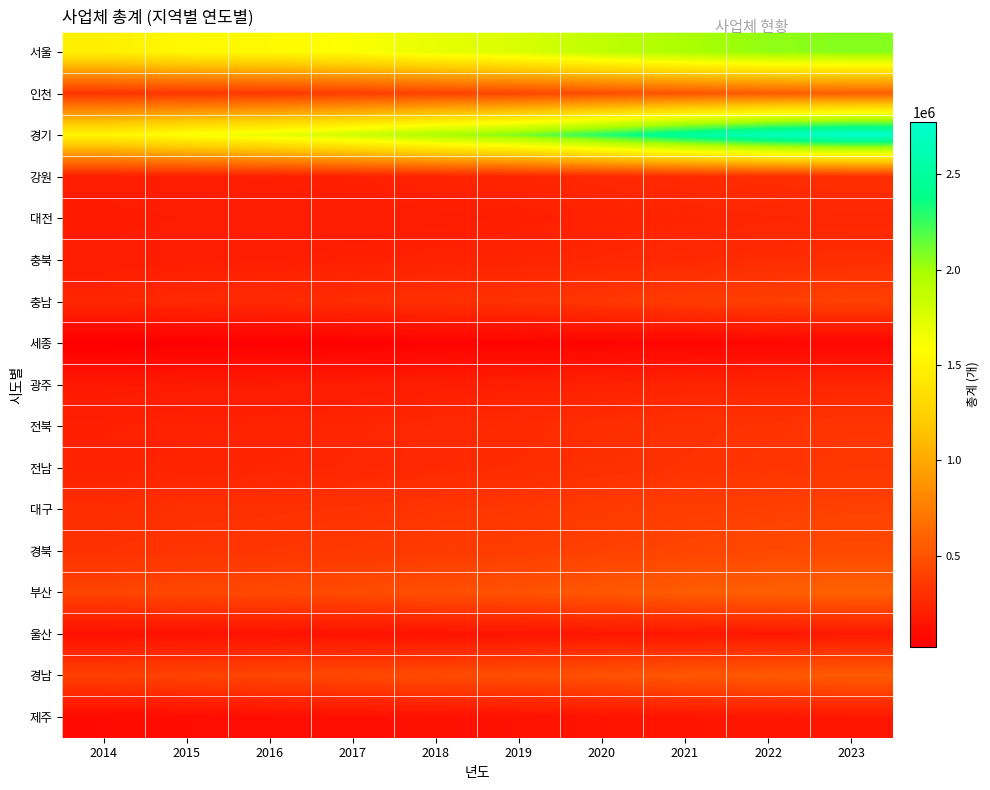

Reading left to right, list all the values displayed in this chart.

서울: 2014=1481289	2015=1545885	2016=1557426	2017=1601469	2018=1696443	2019=1764508	2020=1884980	2021=1973679	2022=2041642	2023=2071814
인천: 2014=325231	2015=342928	2016=355102	2017=379301	2018=408291	2019=431526	2020=472614	2021=517140	2022=550511	2023=568522
경기: 2014=1516008	2015=1617283	2016=1695675	2017=1814719	2018=1966143	2019=2093499	2020=2294938	2021=2500190	2022=2668358	2023=2772936
강원: 2014=191072	2015=200066	2016=205922	2017=216103	2018=226824	2019=237534	2020=255813	2021=271461	2022=287179	2023=296615
대전: 2014=175746	2015=182716	2016=184530	2017=190144	2018=197689	2019=205994	2020=220787	2021=232979	2022=243407	2023=249686
충북: 2014=187079	2015=198101	2016=202612	2017=211029	2018=221580	2019=232560	2020=248729	2021=263823	2022=278343	2023=287202
충남: 2014=245273	2015=260405	2016=268310	2017=282687	2018=299466	2019=314566	2020=338765	2021=362822	2022=387865	2023=402311
세종: 2014=21014	2015=27519	2016=33291	2017=39683	2018=45164	2019=49706	2020=55623	2021=59861	2022=64081	2023=66474
광주: 2014=166286	2015=175168	2016=177475	2017=184033	2018=194566	2019=204232	2020=218647	2021=229913	2022=240098	2023=245634
전북: 2014=212068	2015=222670	2016=226243	2017=241237	2018=259554	2019=272077	2020=288754	2021=302792	2022=317319	2023=330228
전남: 2014=218890	2015=230200	2016=236364	2017=249792	2018=266571	2019=279787	2020=297802	2021=313872	2022=328546	2023=339454
대구: 2014=286322	2015=300623	2016=305950	2017=316520	2018=328815	2019=339937	2020=358635	2021=375574	2022=390608	2023=402903
경북: 2014=310992	2015=327779	2016=333359	2017=347197	2018=362353	2019=377583	2020=399120	2021=420064	2022=440323	2023=450389
부산: 2014=415001	2015=434797	2016=443785	2017=460578	2018=479542	2019=496345	2020=528612	2021=556589	2022=577255	2023=586374
울산: 2014=120671	2015=127494	2016=130767	2017=135792	2018=140086	2019=144295	2020=152736	2021=158157	2022=164788	2023=167679
경남: 2014=390494	2015=413253	2016=425492	2017=441912	2018=457827	2019=472383	2020=496596	2021=520128	2022=541555	2023=552705
제주: 2014=85483	2015=95569	2016=104635	2017=114133	2018=122723	2019=129587	2020=138682	2021=147615	2022=155497	2023=159442